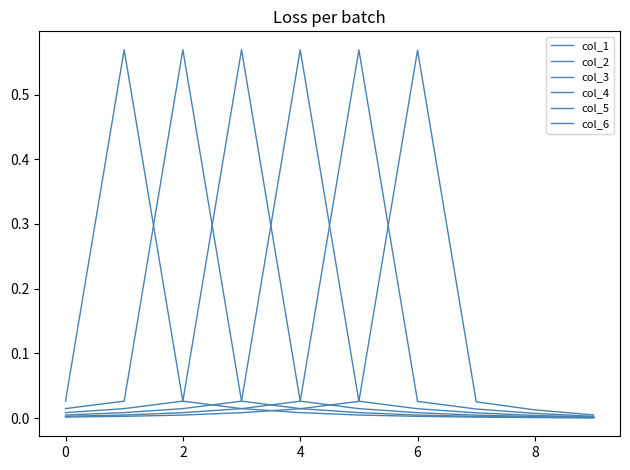

How many lines are shown in the chart?

6